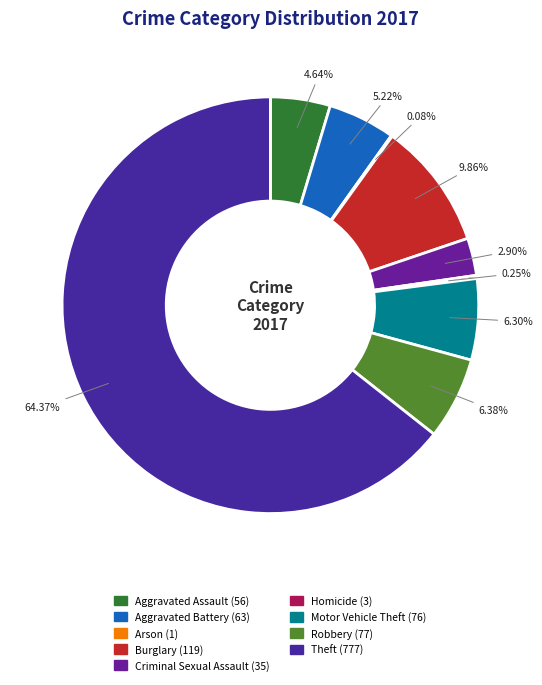

To the nearest percent, what is the combined percentage of Robbery and Arson?

6%